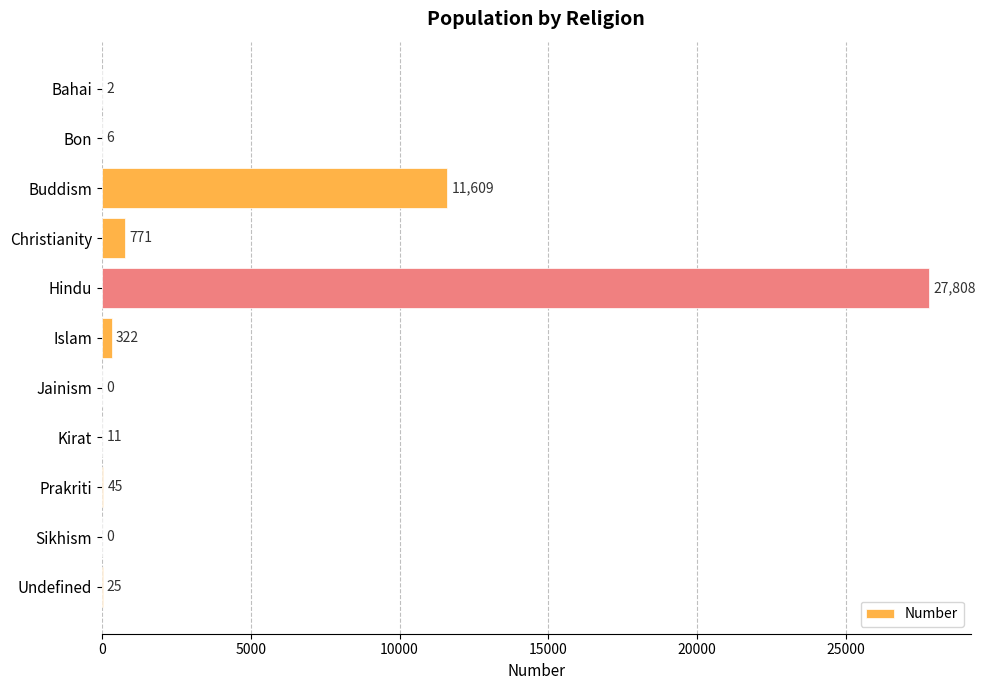

What is the sum of all values?

40599